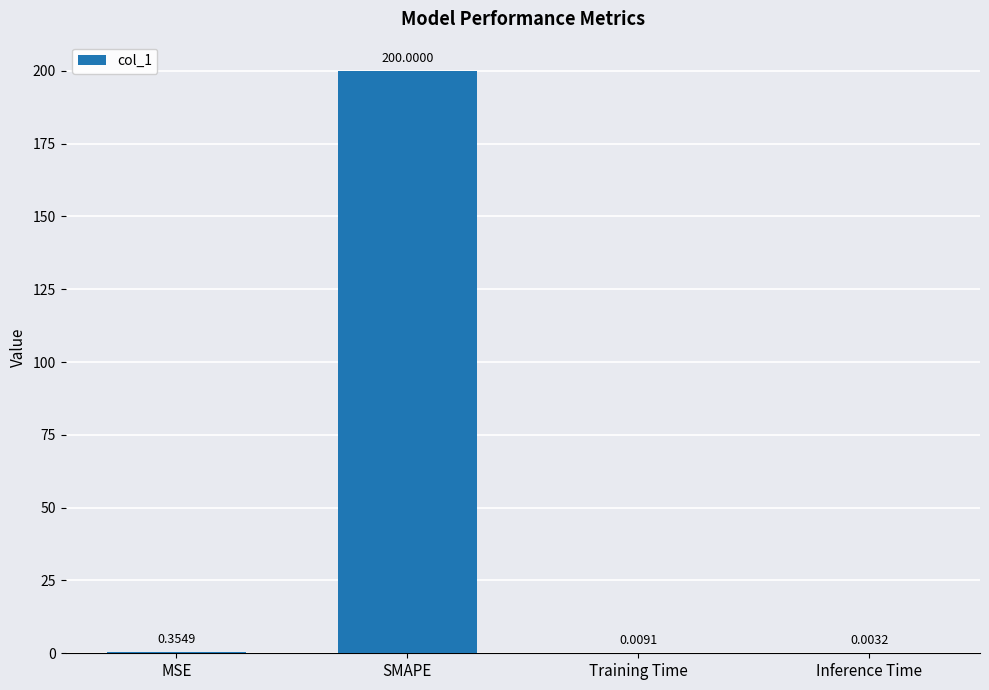

What is the sum of the values at Inference Time and SMAPE?

200.0